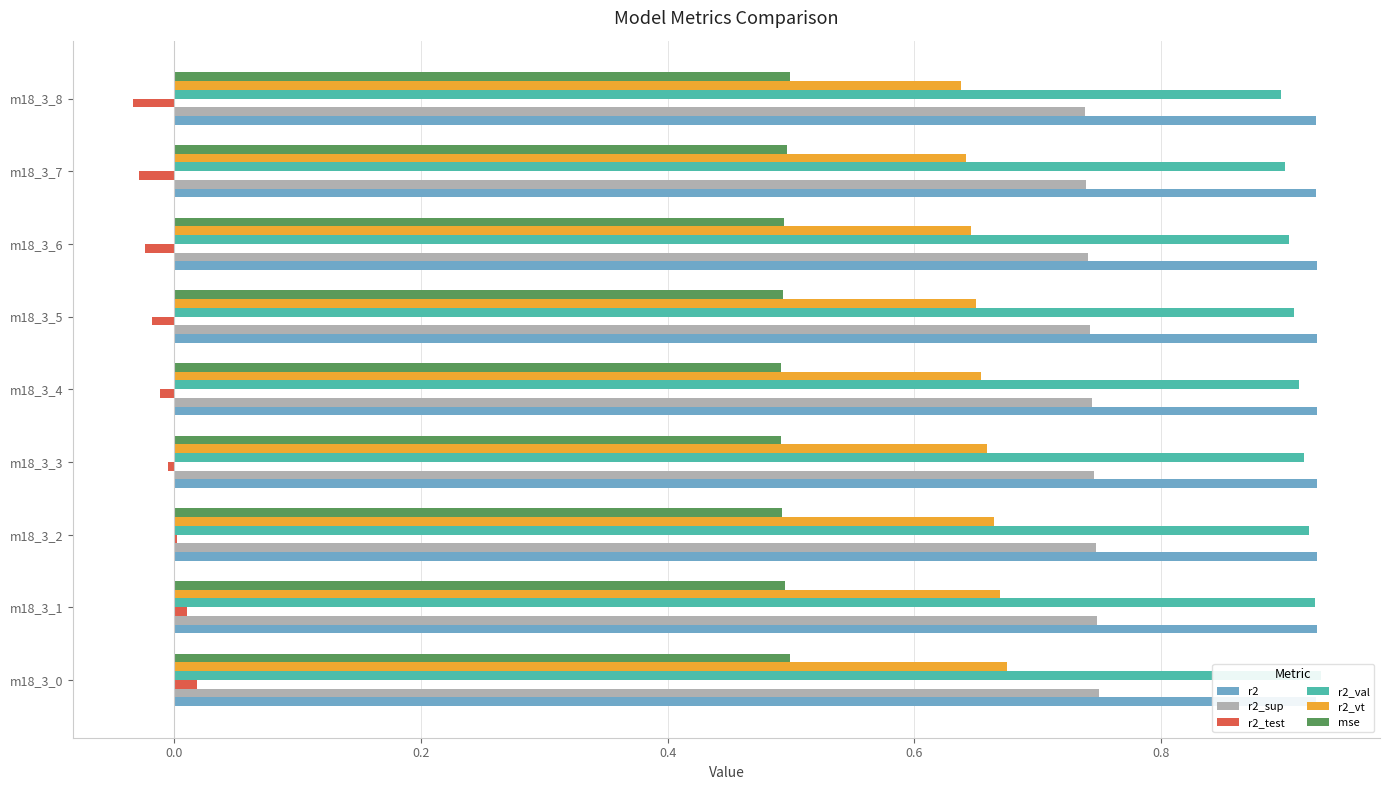

Is it true that r2 equals 0.9 at m18_3_0?

True